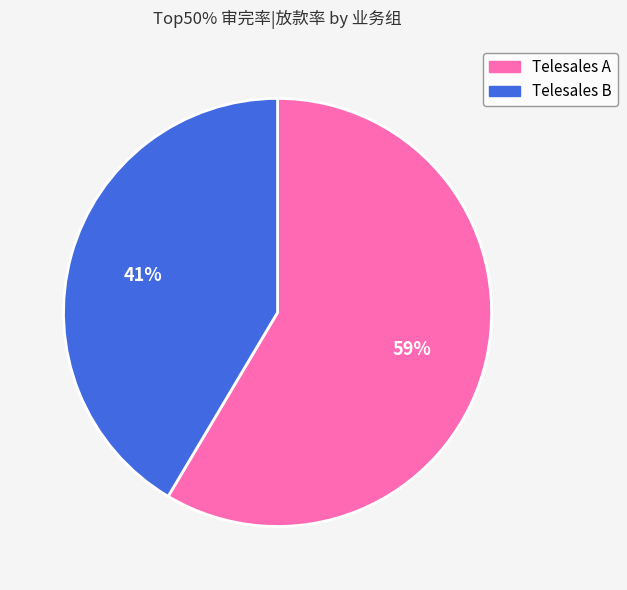

Combined, do Telesales B and Telesales A account for over 50%?

Yes